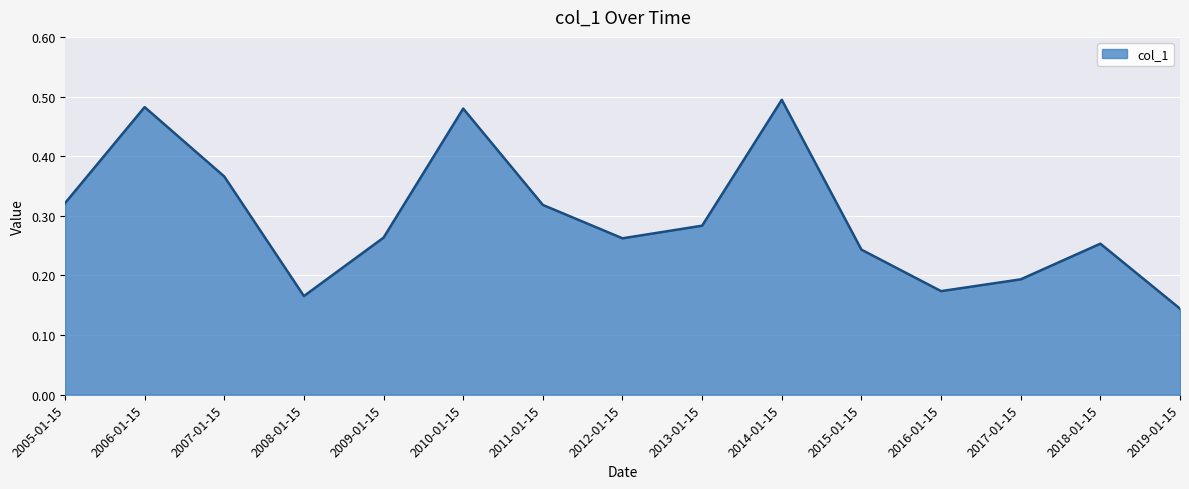

Where is the first local maximum?

2006-01-15